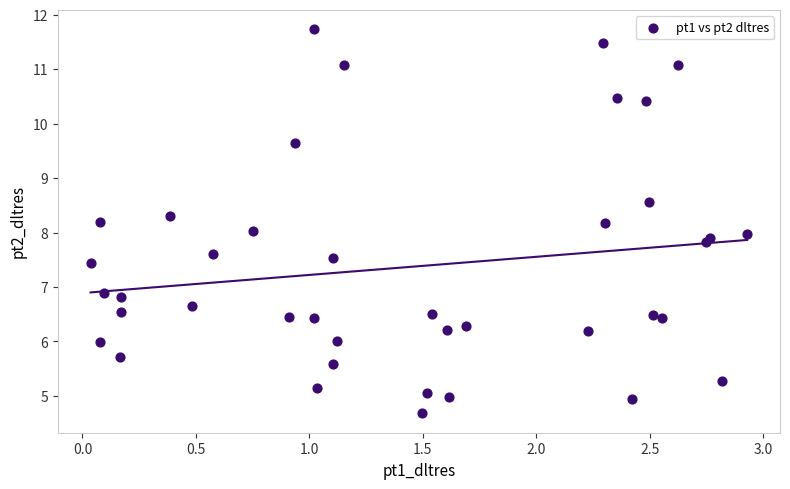

What is the range of X values (max minus min)?

2.9